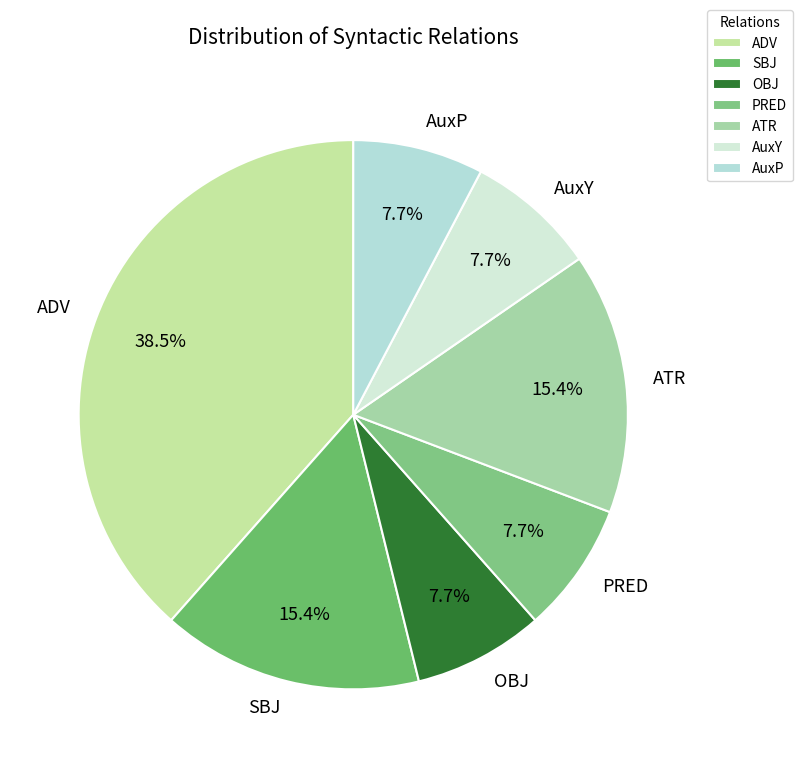

Which category has the biggest portion of the pie?

ADV